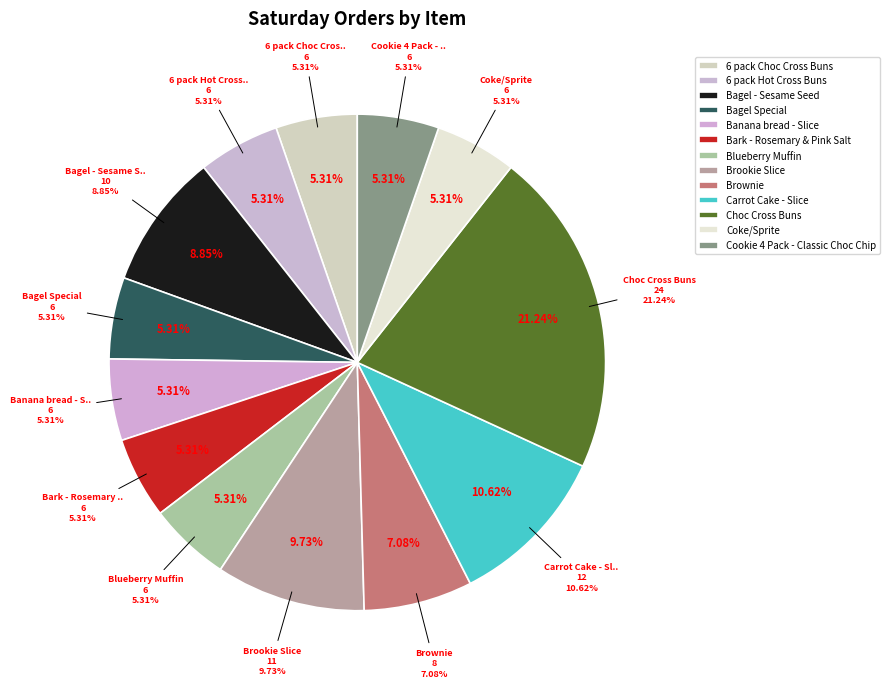

Is there any slice that represents more than half of the pie?

No